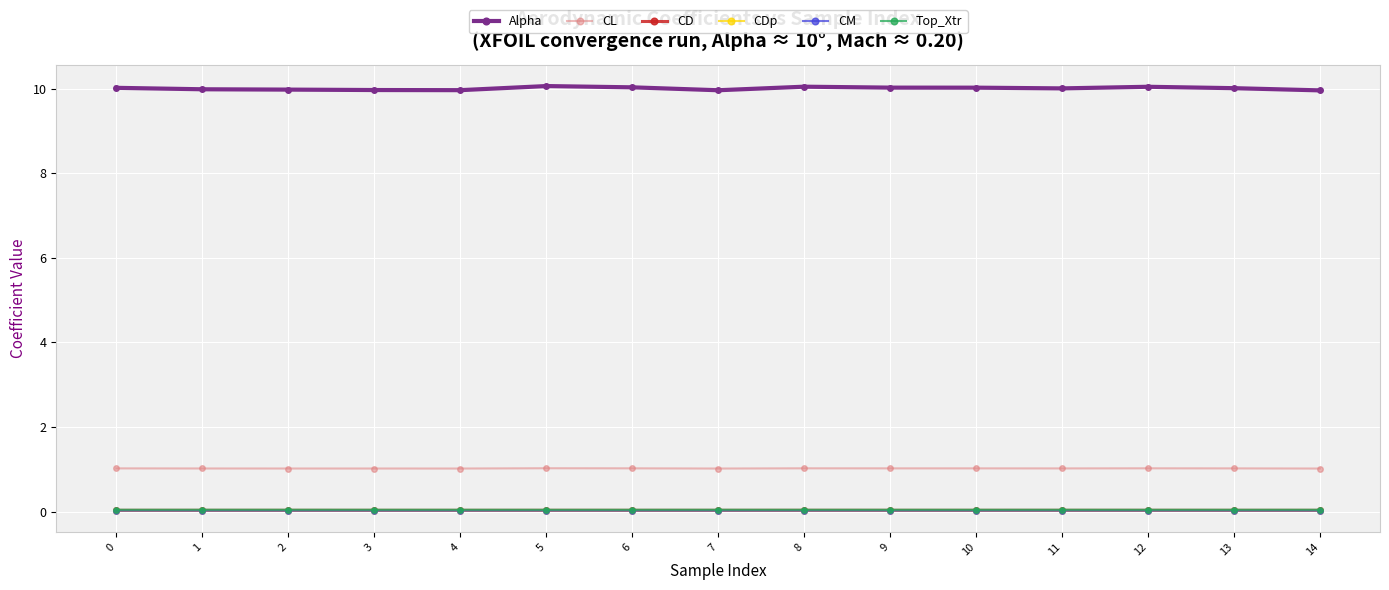

Which series has the largest total across all categories?

Alpha